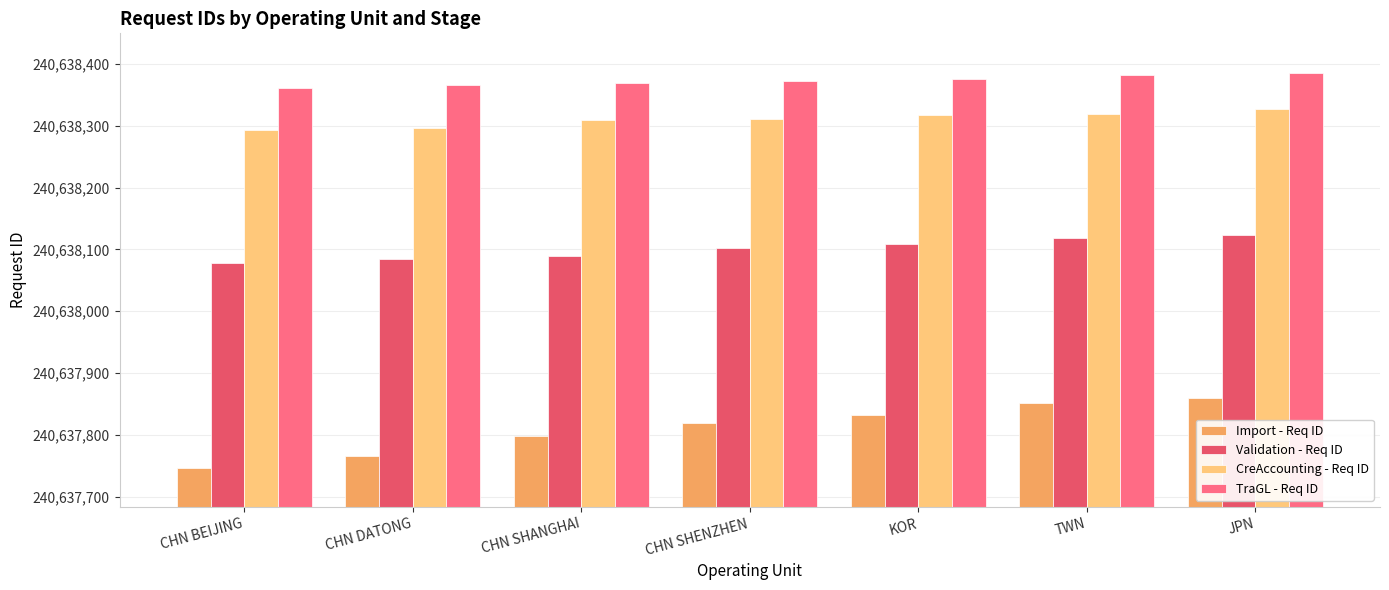

What position from the left is JPN?

7